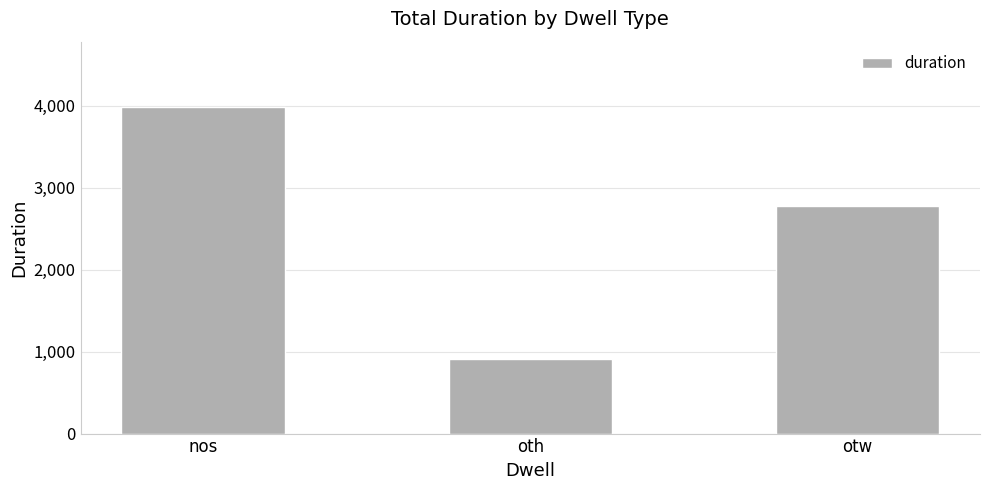

At which label does the data first exceed 2775?

nos